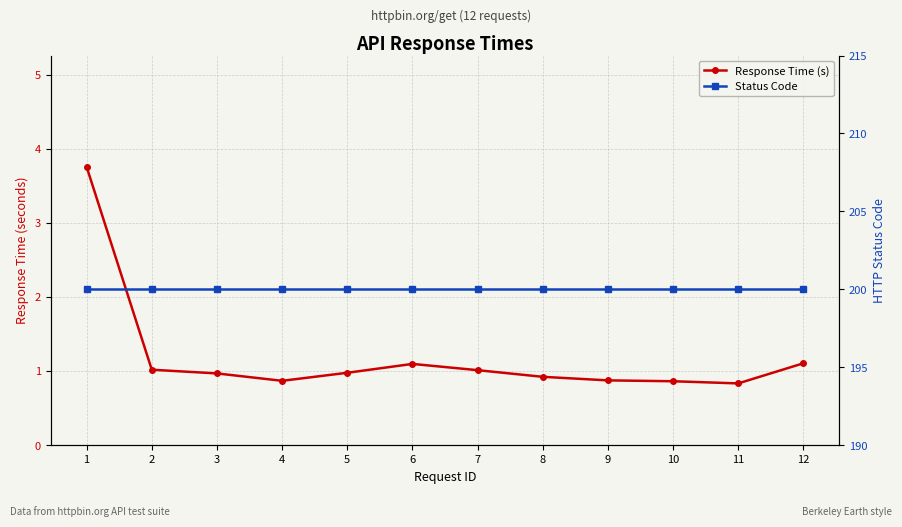

Between 3 and 2, which is larger?

2